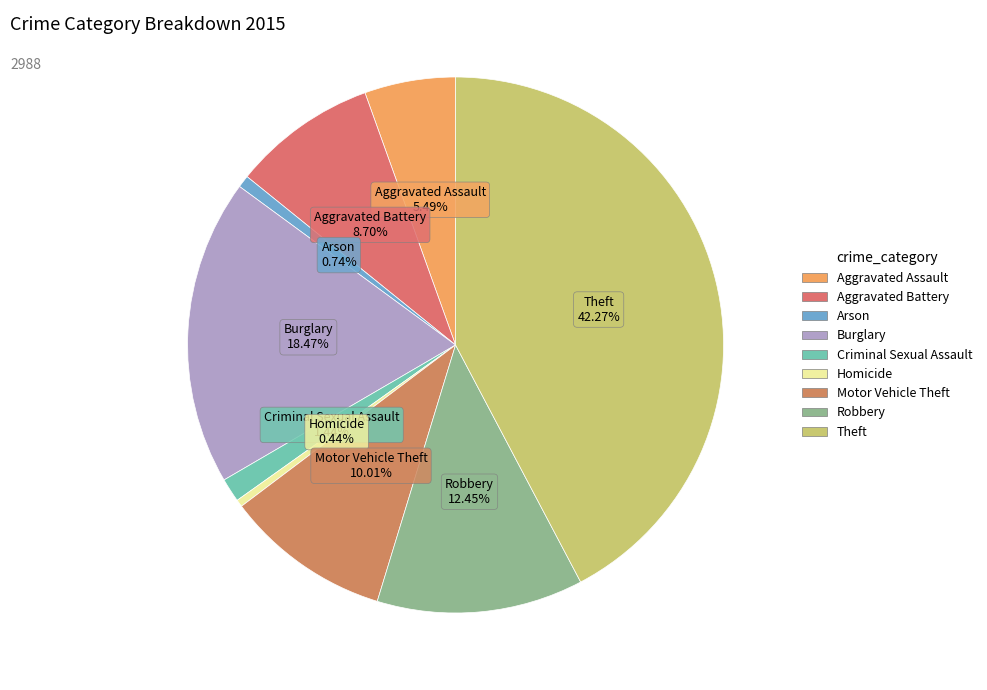

Which slice is the largest?

Theft